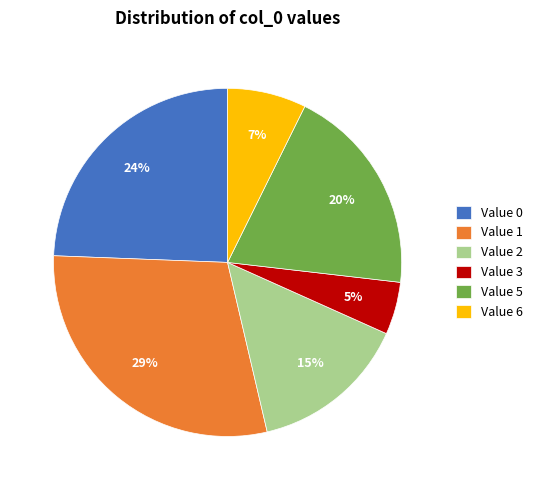

Combined, do Value 6 and Value 2 account for over 50%?

No